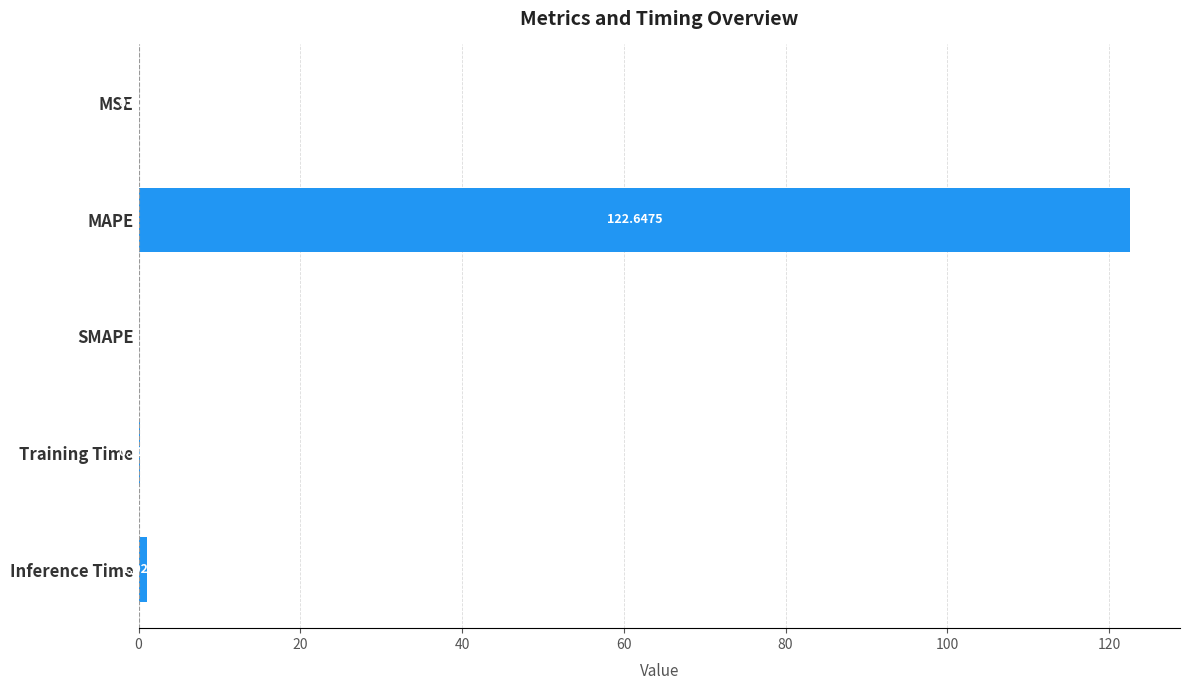

How many data points are above 0?

4